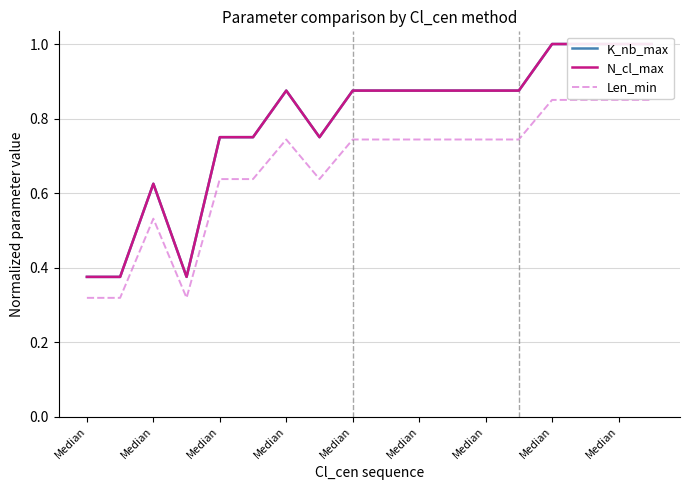

What is the smallest value displayed?

0.3